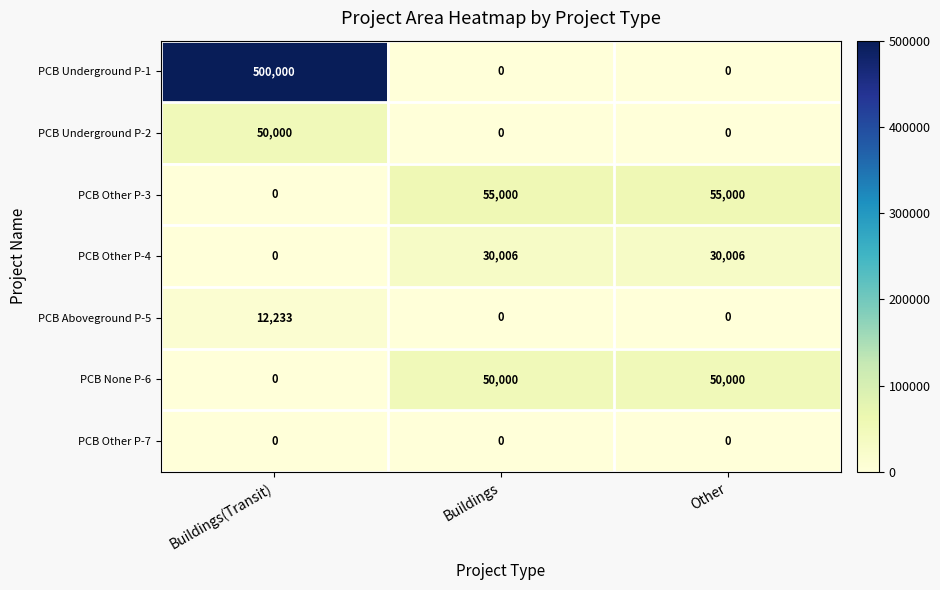

What is the difference between the maximum and minimum values in the PCB Underground P-1 series?

500000